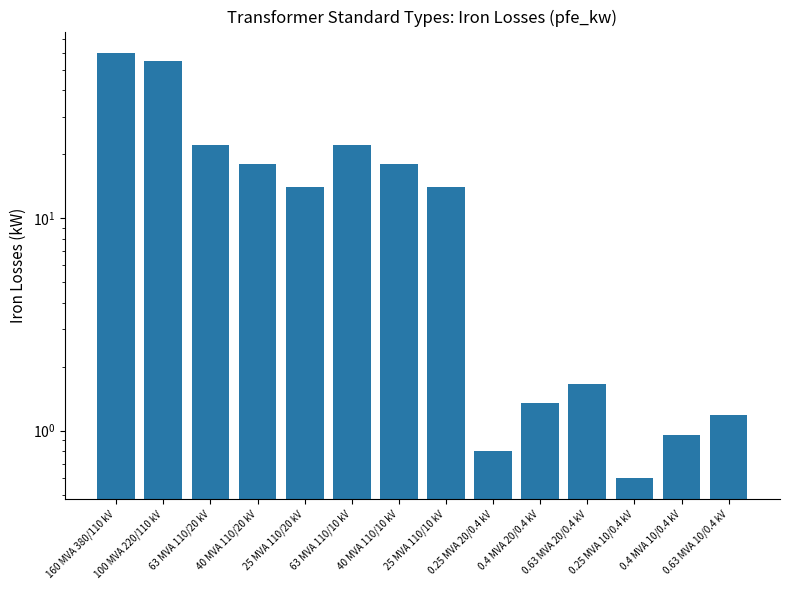

Where is the data nearest to the value 30?

63 MVA 110/20 kV